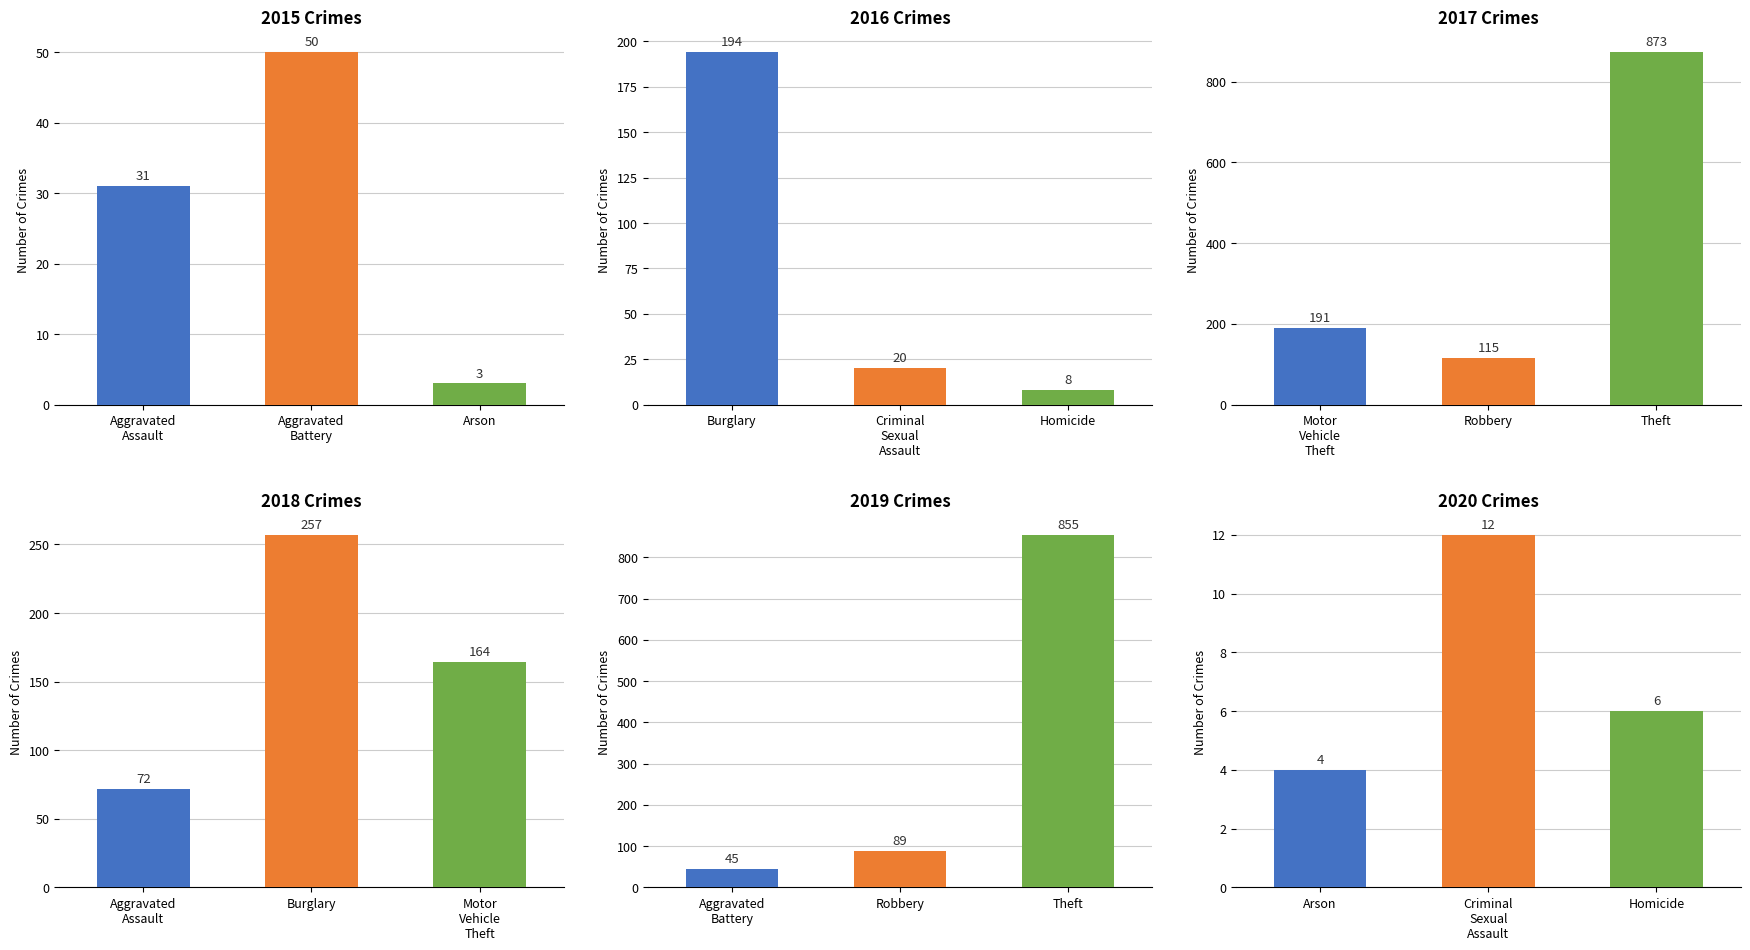

Which category has the lowest value across all series?

Arson